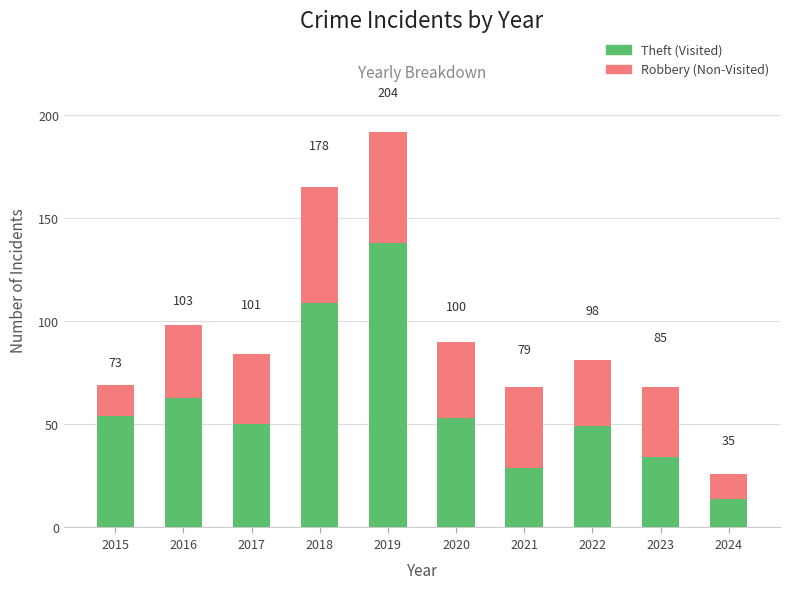

Which has a higher value, 2016 or 2019?

2019